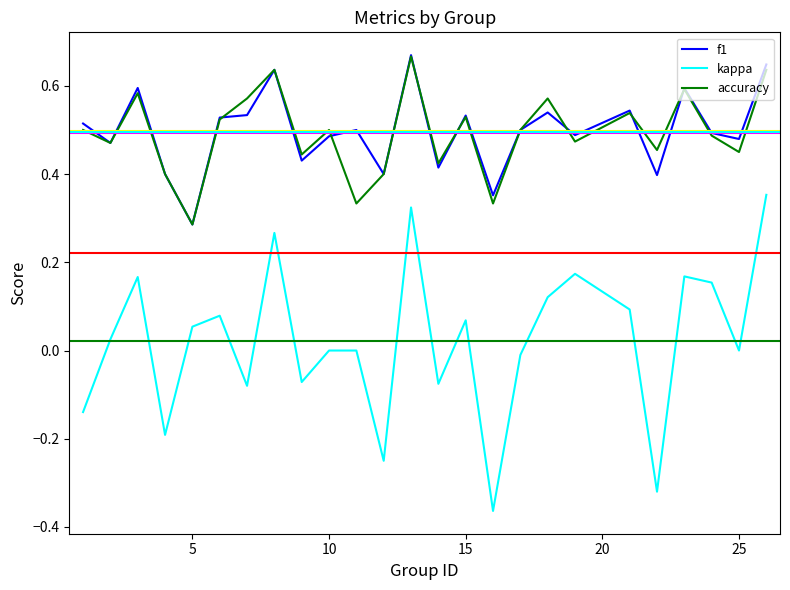

True or false: f1 and kappa cross at least once.

False